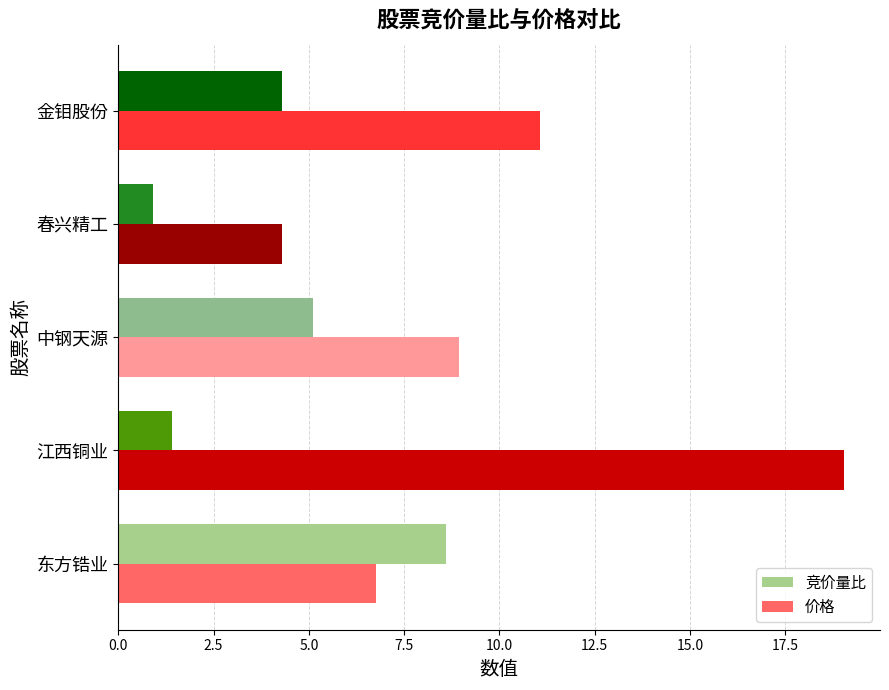

Rank the categories by 竞价量比 value from lowest to highest.

春兴精工, 江西铜业, 金钼股份, 中钢天源, 东方锆业